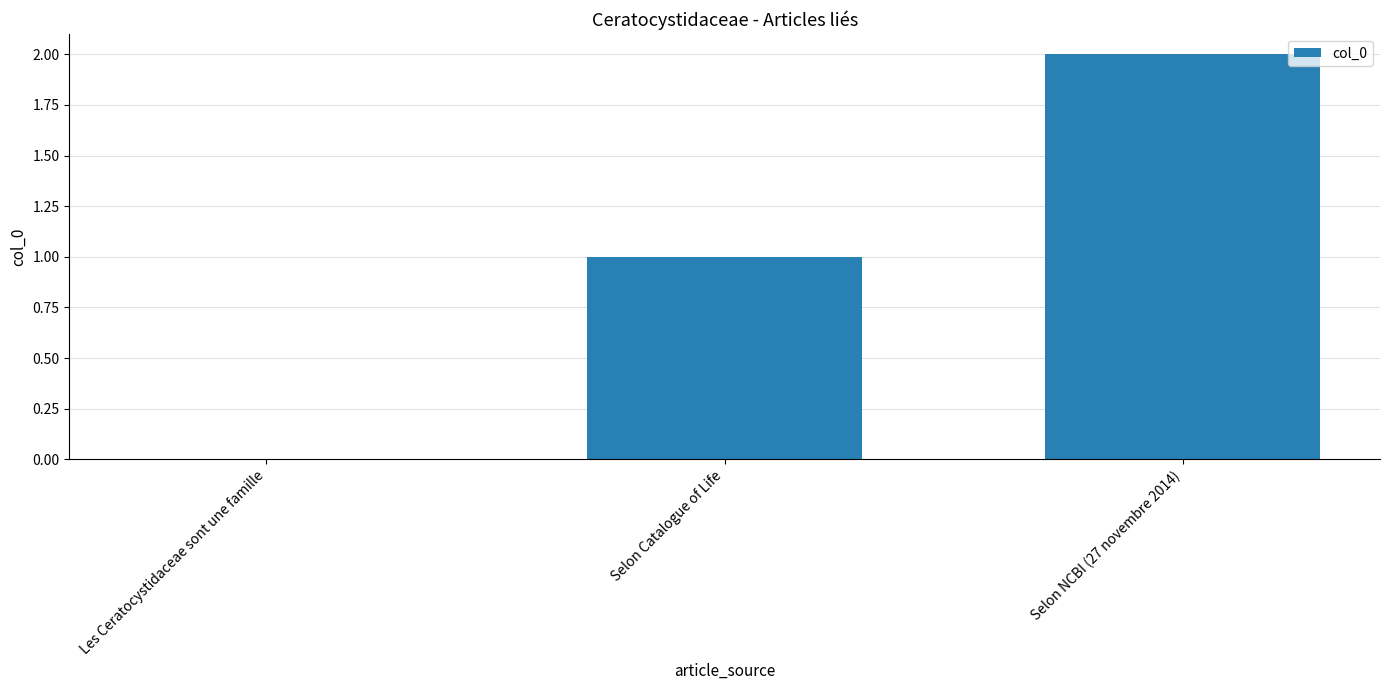

Count the values in the range 0 to 2.

3